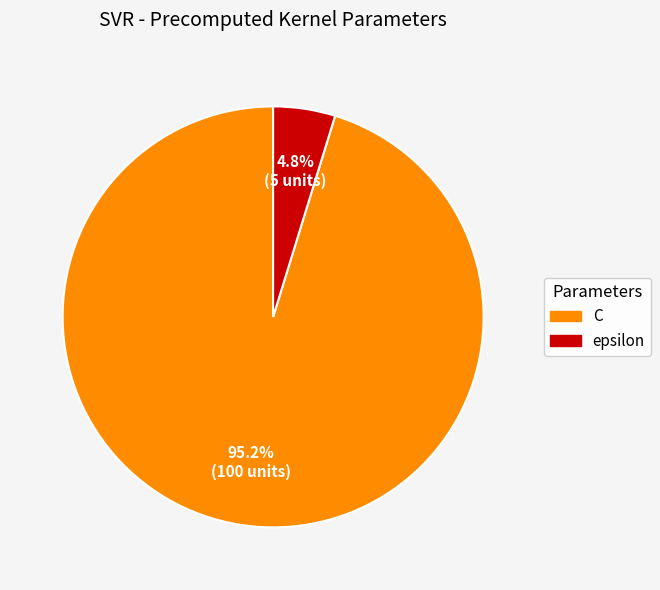

To the nearest percent, what is the combined percentage of epsilon and C?

100%